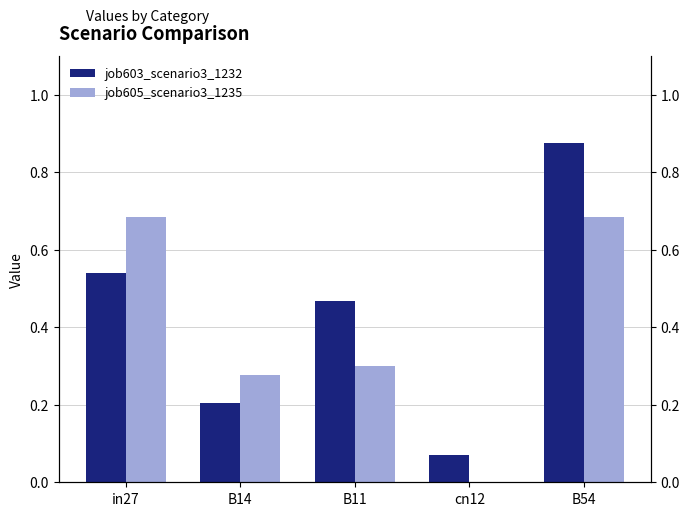

How many data points in job605_scenario3_1235 are above 0?

4